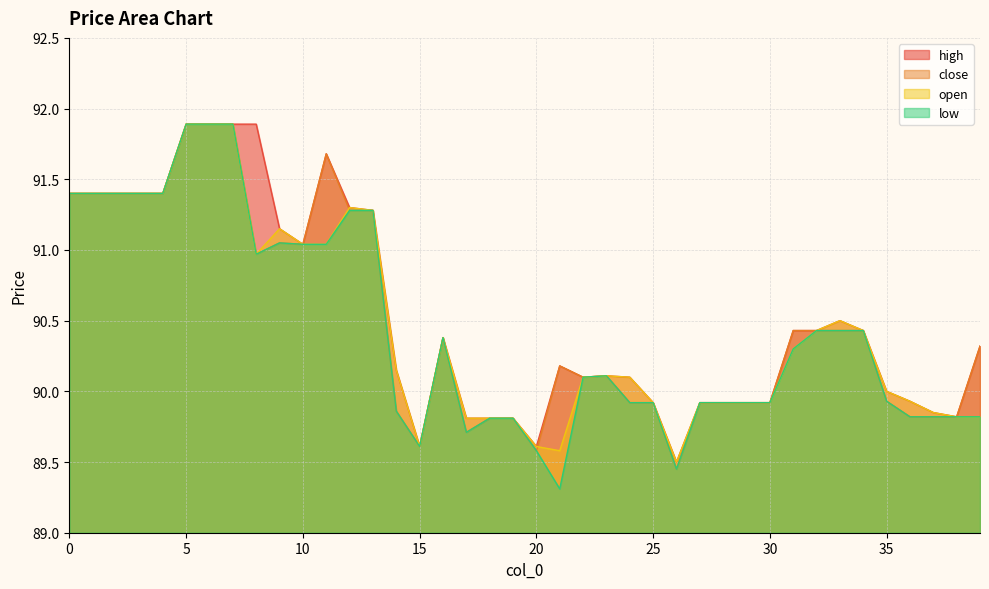

At which category is the sum across all series the highest?

5